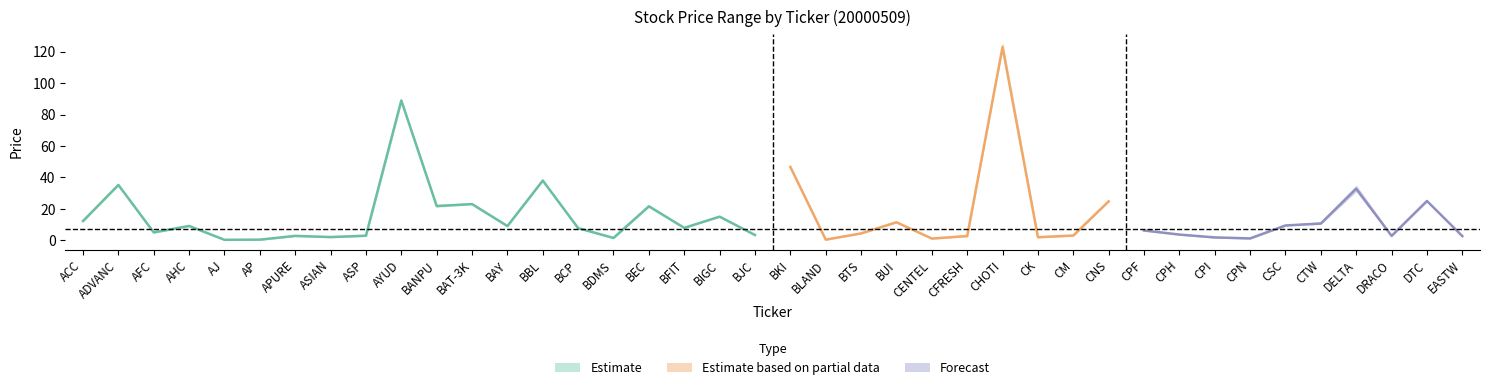

Is this an area chart (filled region under the line)?

No